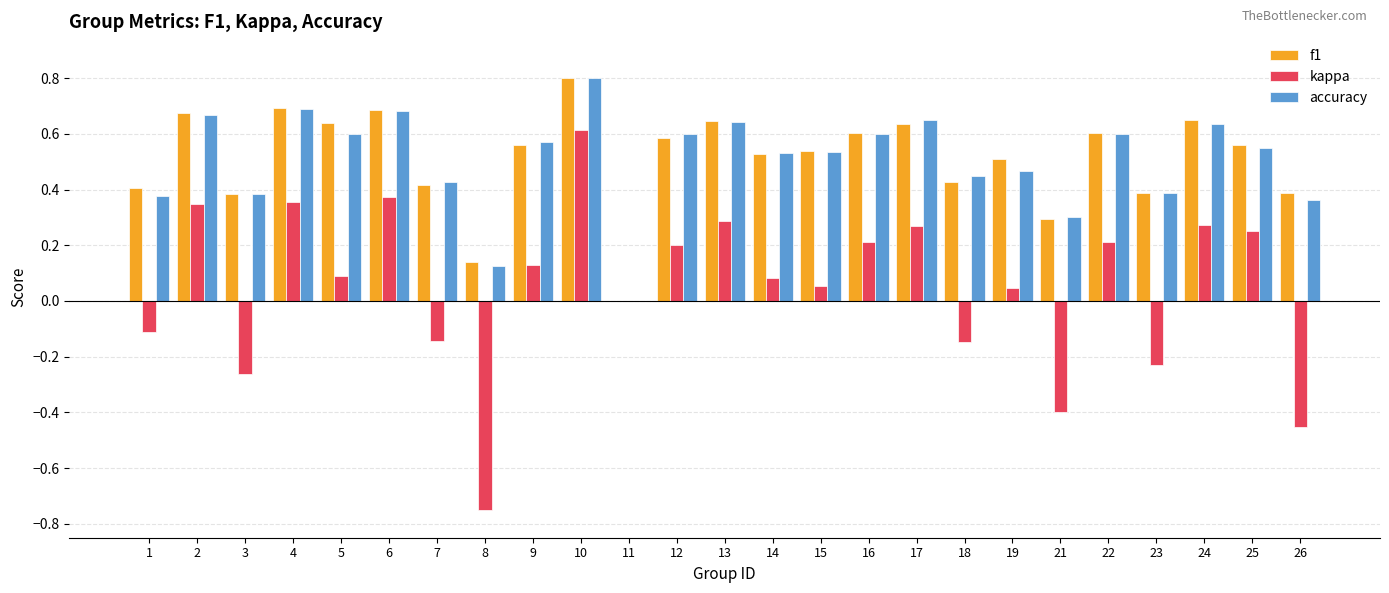

Between 4 and 15, which series saw the biggest shift?

kappa